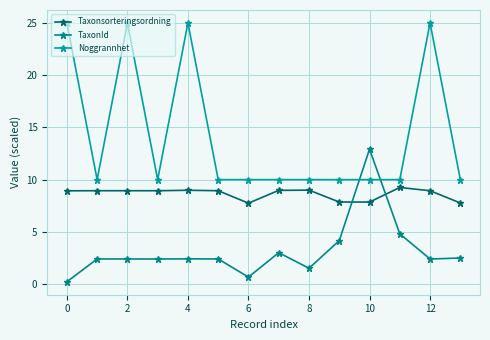

What is the smallest value displayed?

0.2